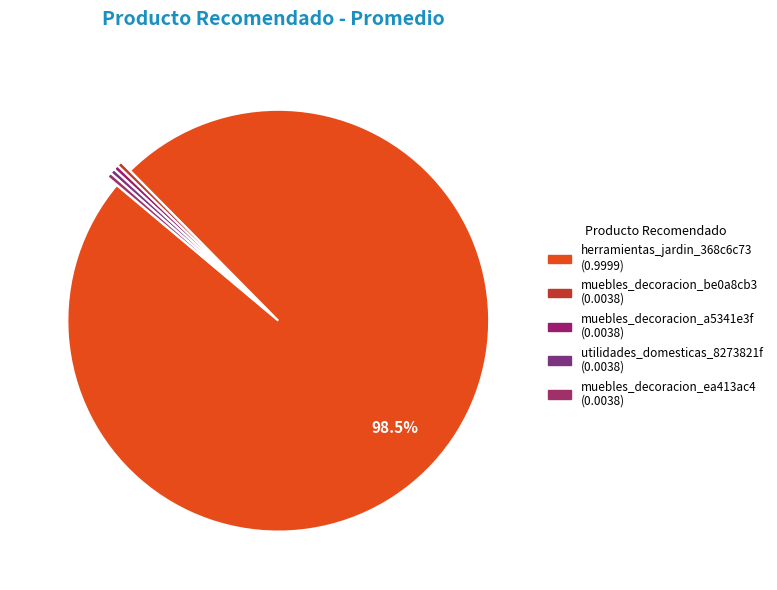

How many slices are in this pie chart?

5